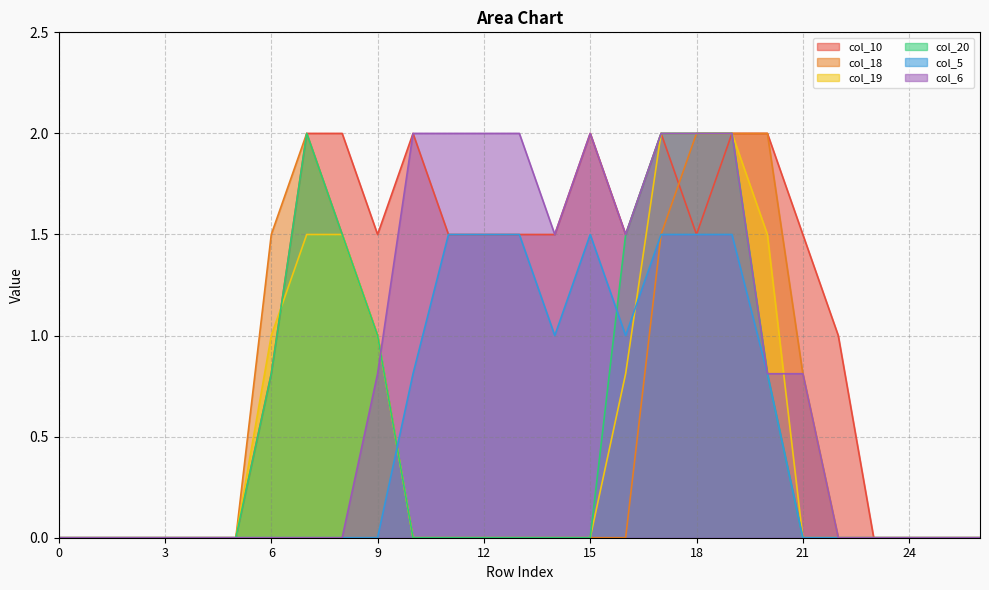

How many positive values does the col_10 series have?

17